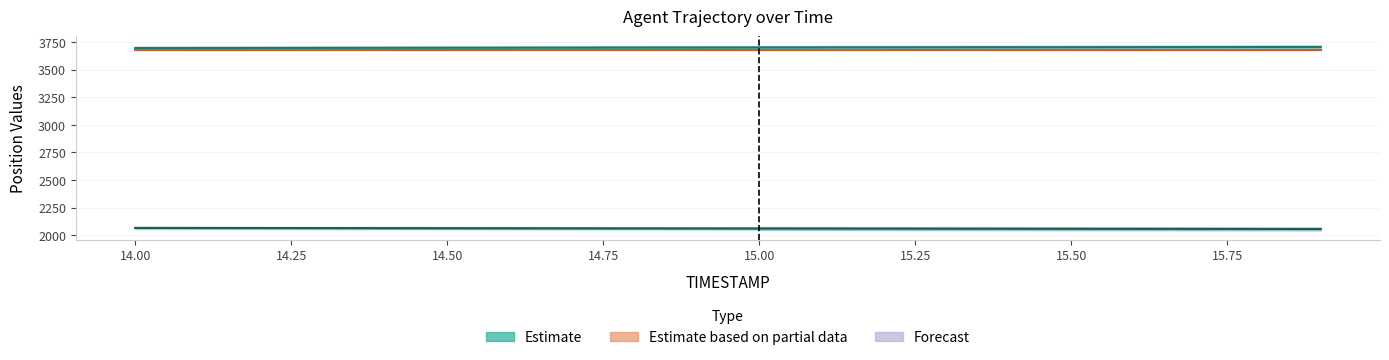

True or false: Y has more than 2 interior local peaks.

False